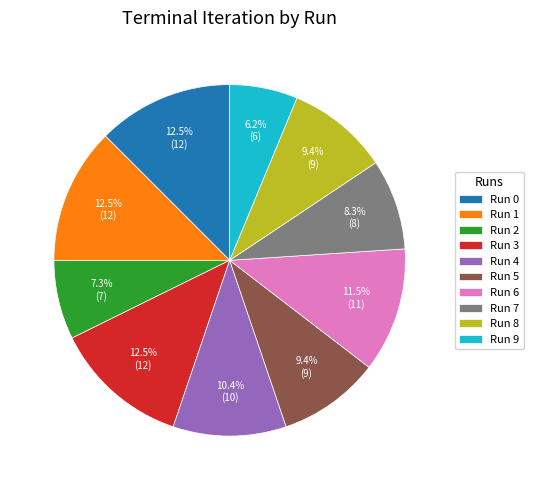

Does any single category account for the majority?

No